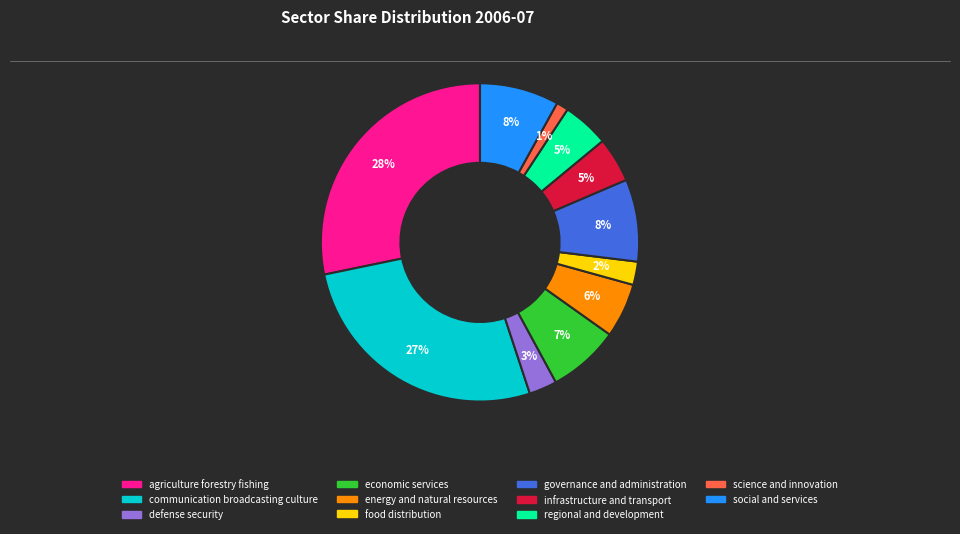

Which slice is the smallest?

science and innovation